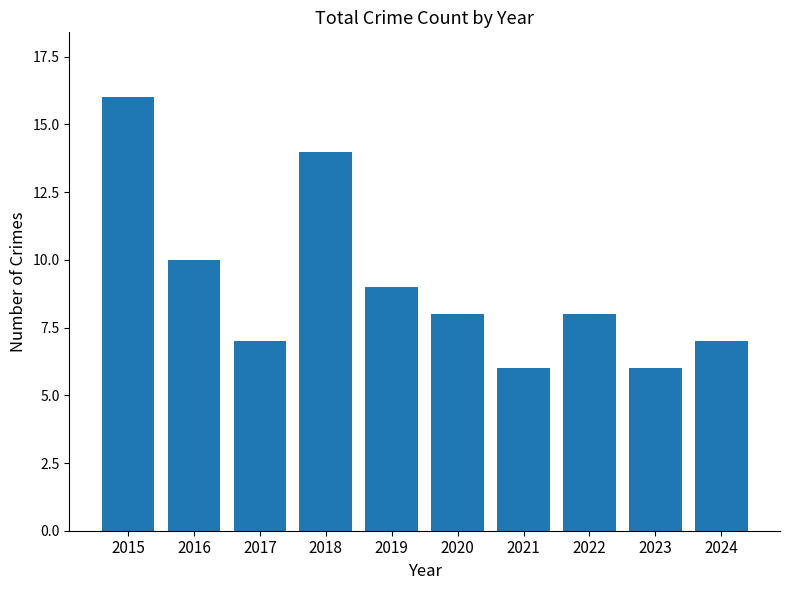

What is the sum of the values at 2022 and 2019?

17